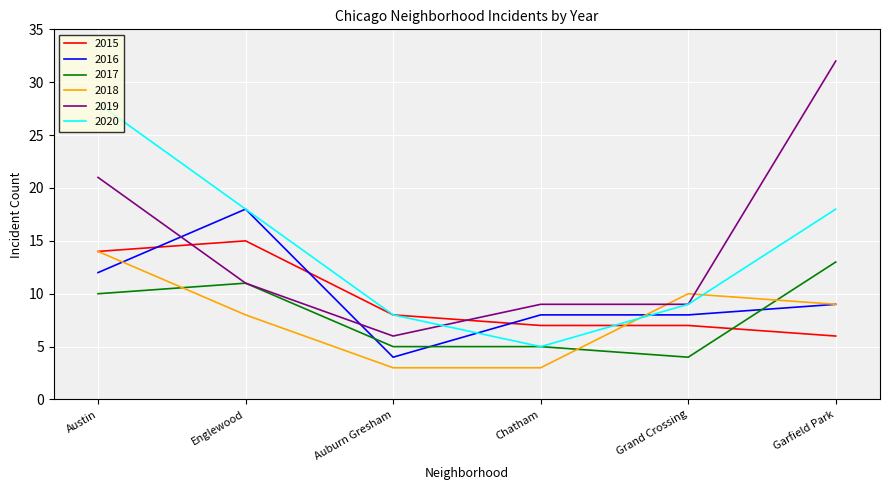

What is the difference between the 2018 values at Auburn Gresham and Austin?

11